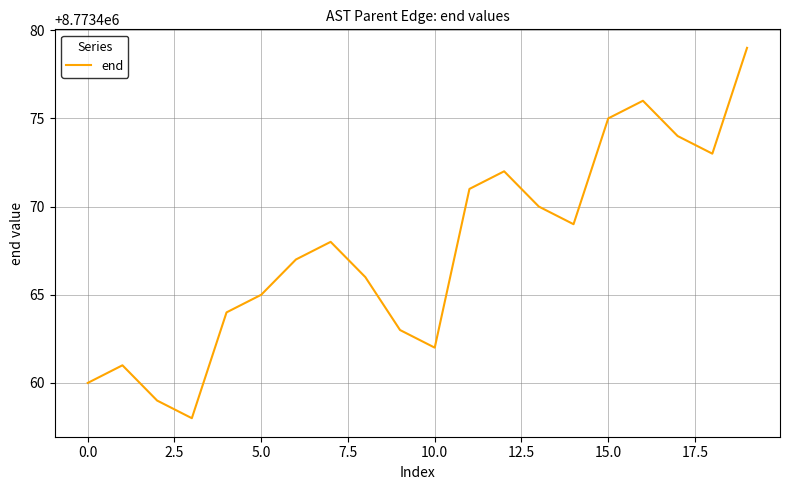

Reading right to left, extract all data points from this chart.

8773479	8773473	8773474	8773476	8773475	8773469	8773470	8773472	8773471	8773462	8773463	8773466	8773468	8773467	8773465	8773464	8773458	8773459	8773461	8773460